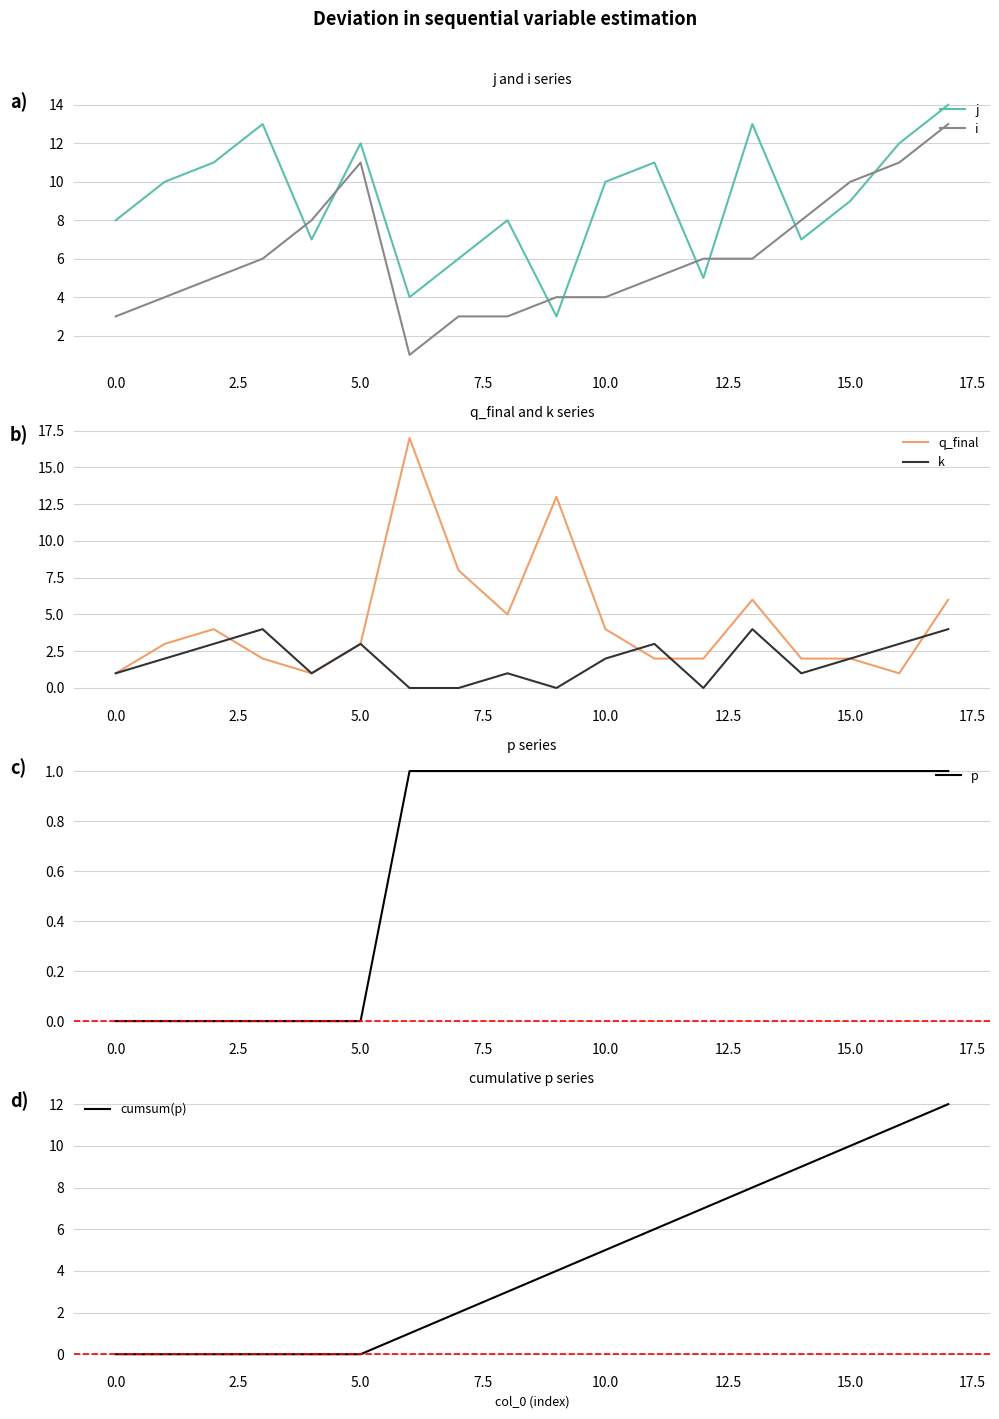

How many interior local valleys does the i series have?

1